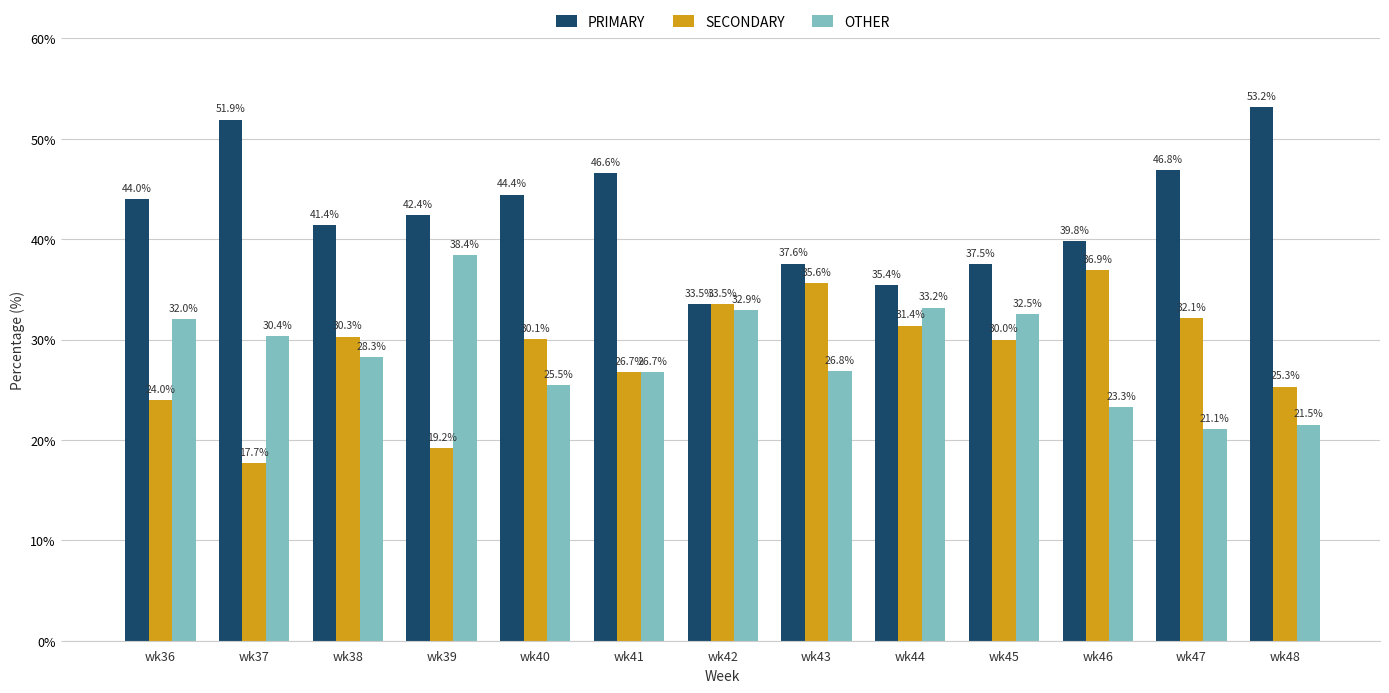

Where does the SECONDARY series first go above 30?

wk38